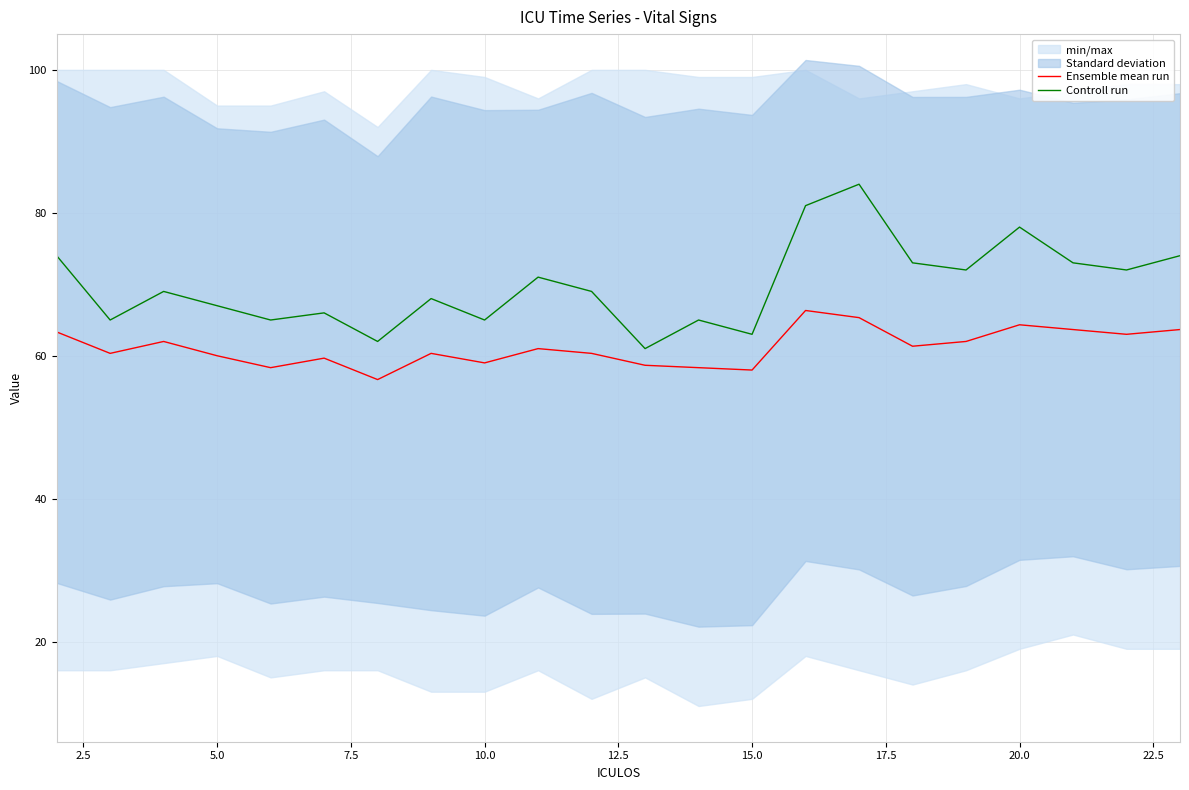

True or false: Ensemble mean run and Controll run cross at least once.

False